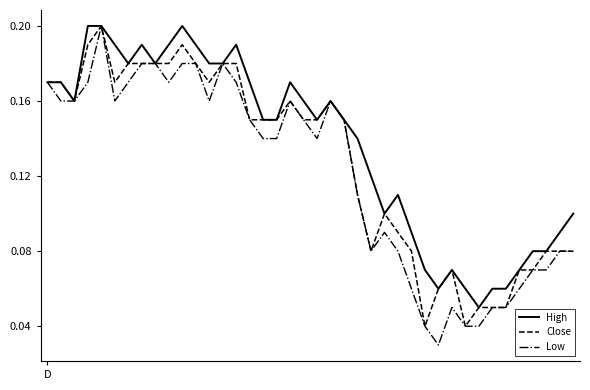

Which series has the widest spread of values?

Low